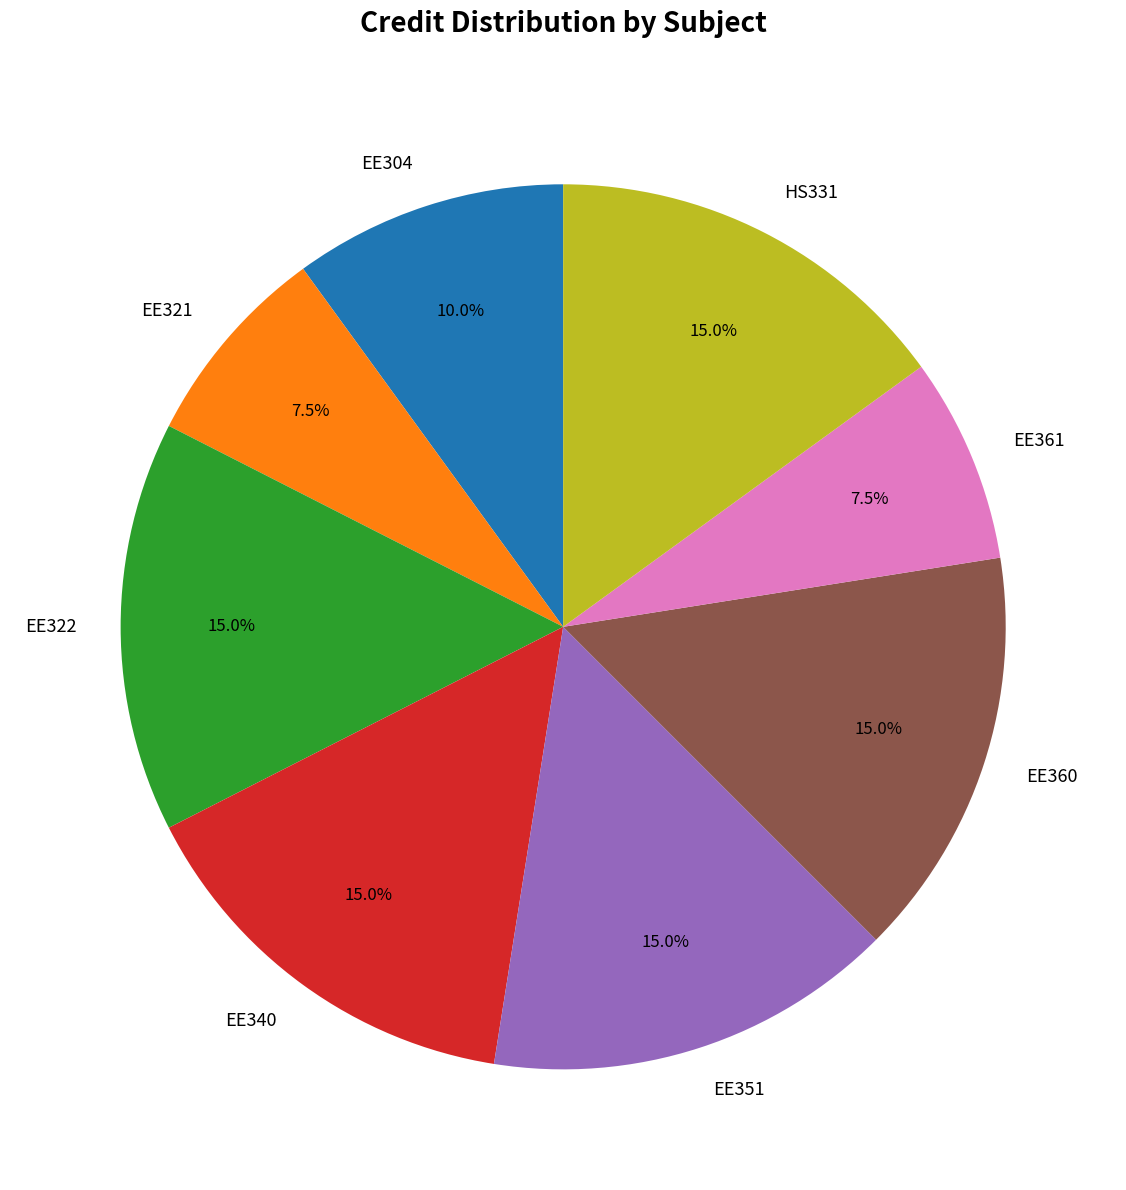

How many segments does this pie chart have?

8